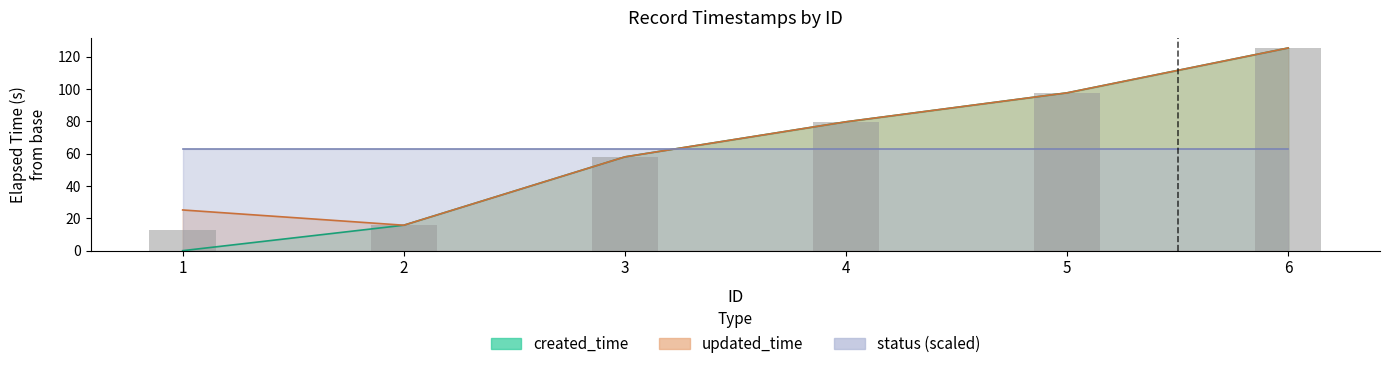

At which label is created_time closest to 62?

3